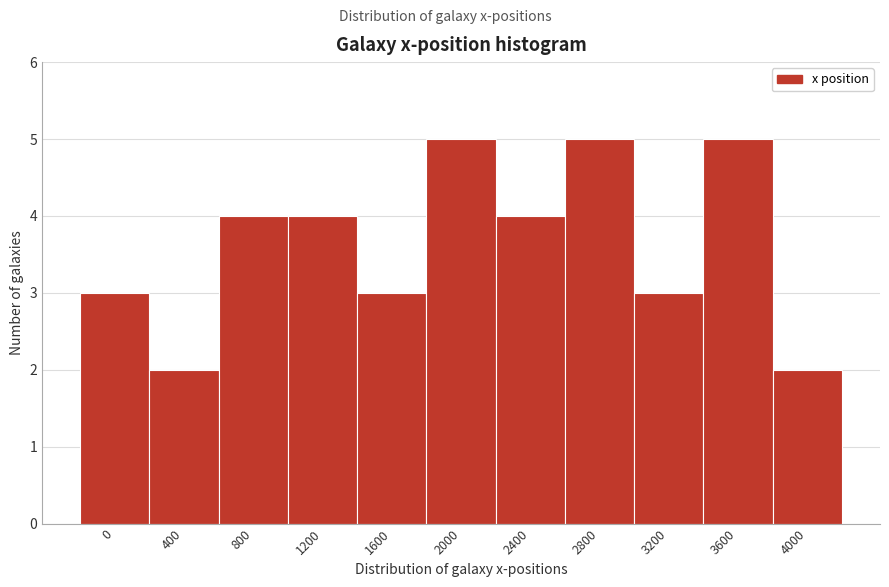

Reading left to right, list all the values displayed in this chart.

3	2	4	4	3	5	4	5	3	5	2